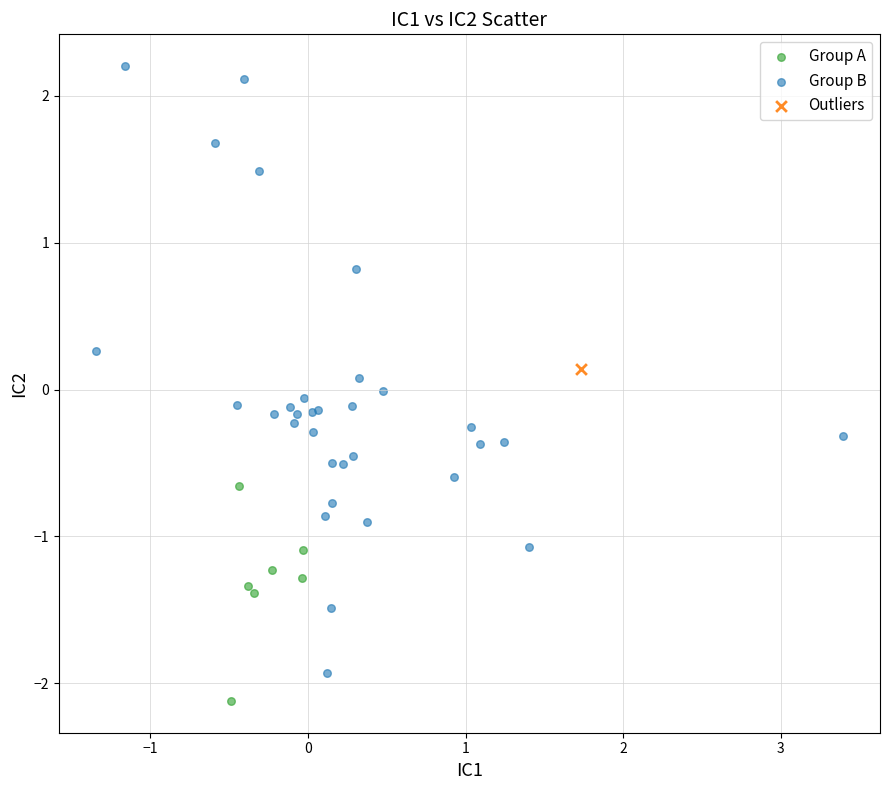

Which series reaches the minimum Y coordinate?

Group A